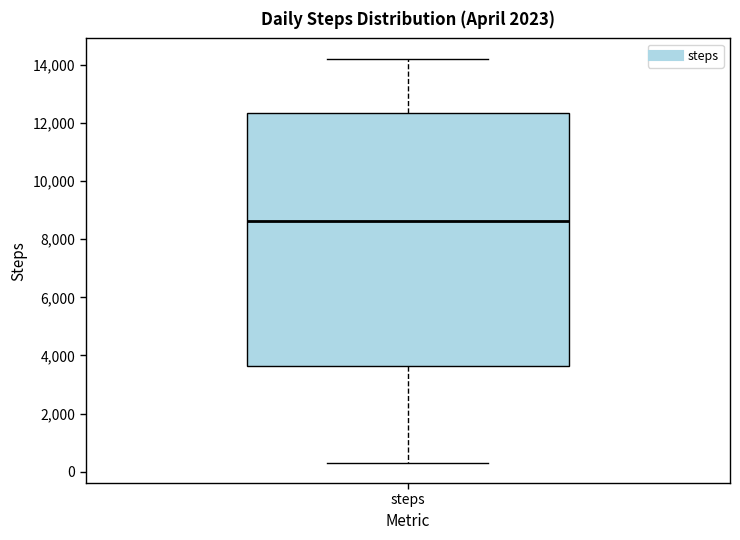

Where is the lower edge of the box for steps on the y-axis? The values are not printed on the chart, so give them approximately, as read against the axis.

3600